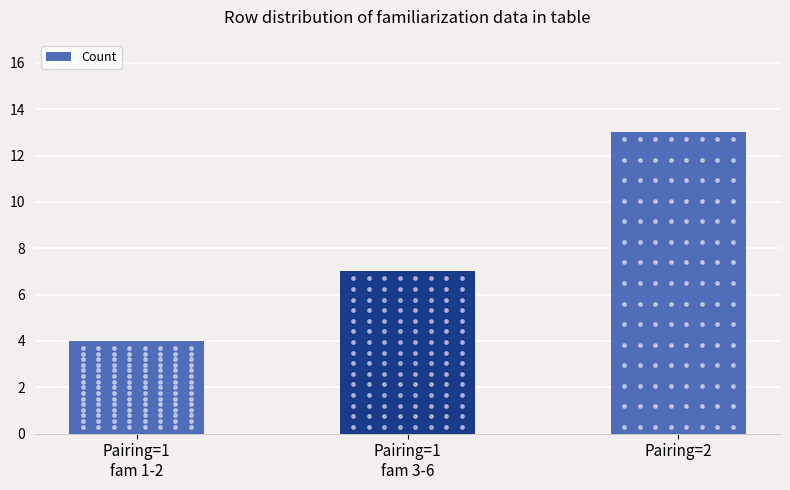

What is the average value?

8